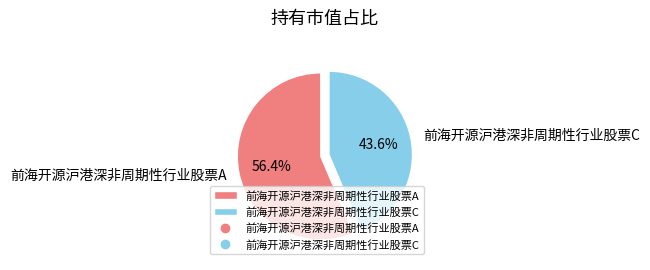

Is there a majority slice in this chart?

Yes